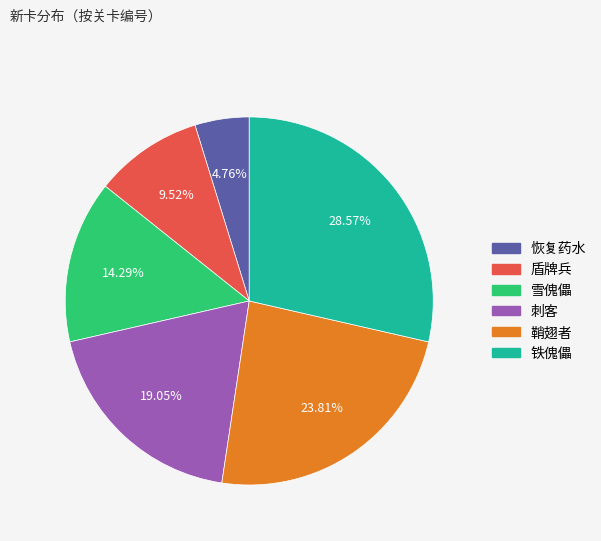

What is the total percentage of 刺客 and 恢复药水?

23.8%